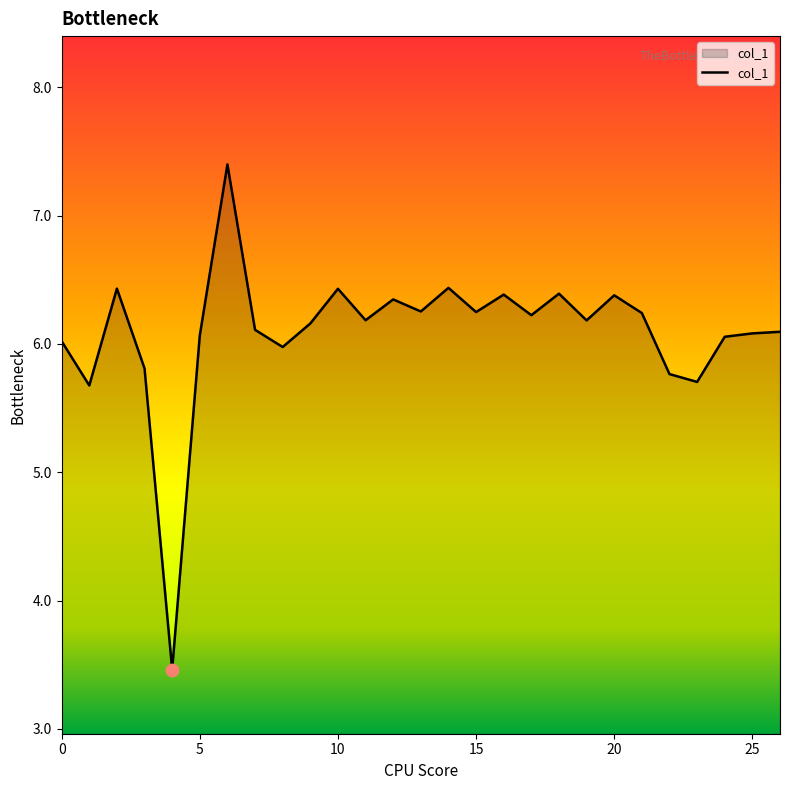

What is the smallest value displayed?

3.5